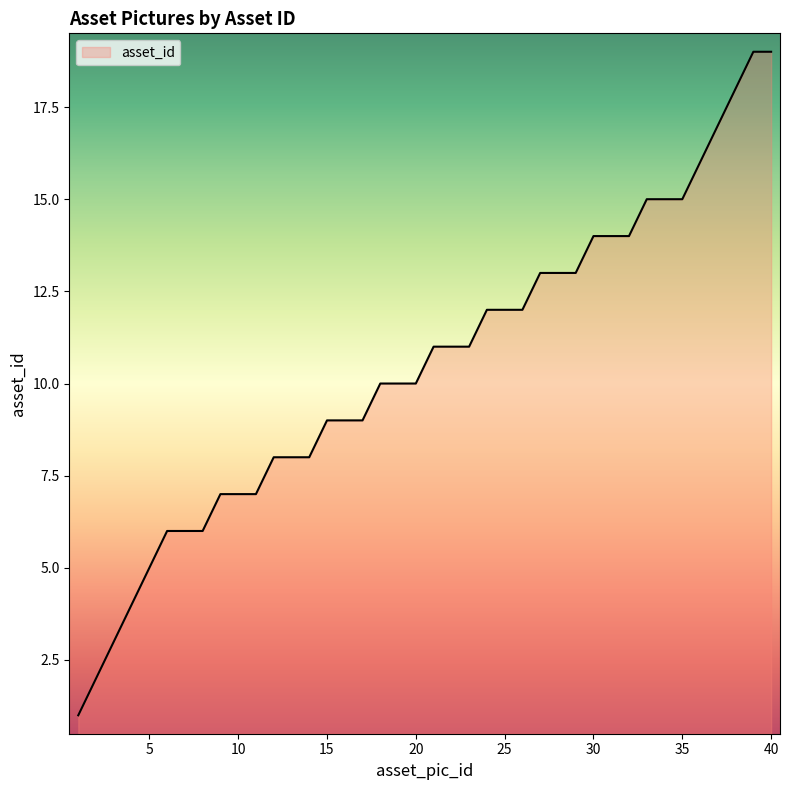

What is the greatest value displayed?

19